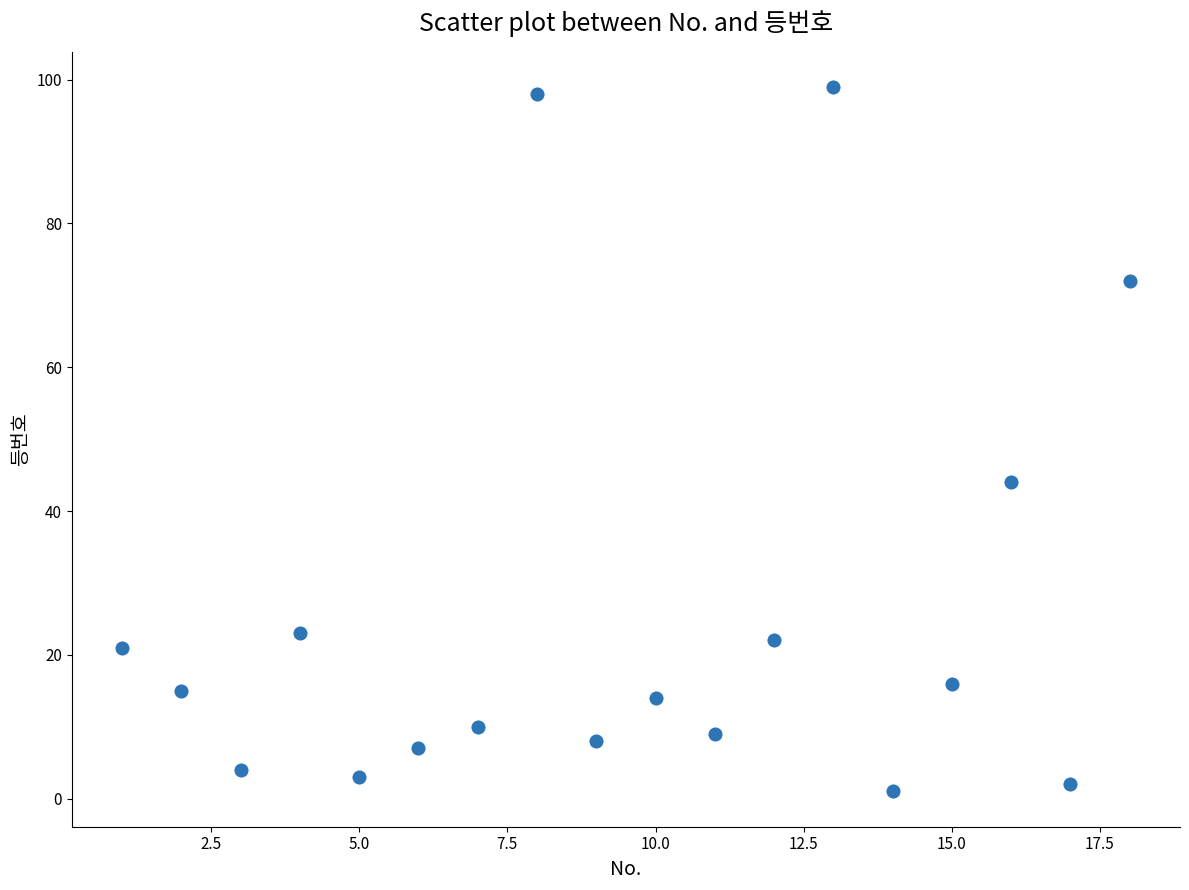

What Y value in the scatter plot is closest to 50?

44